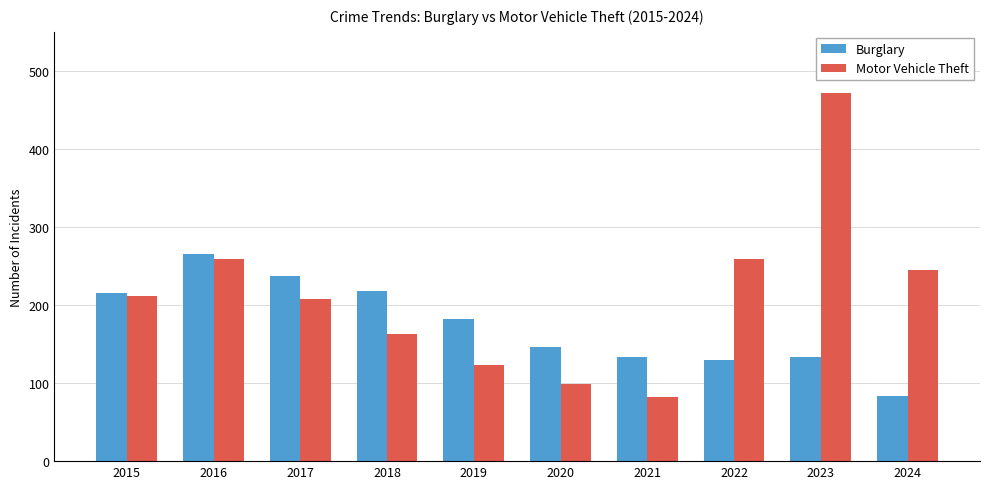

What are all the series names shown in the legend?

Burglary, Motor Vehicle Theft